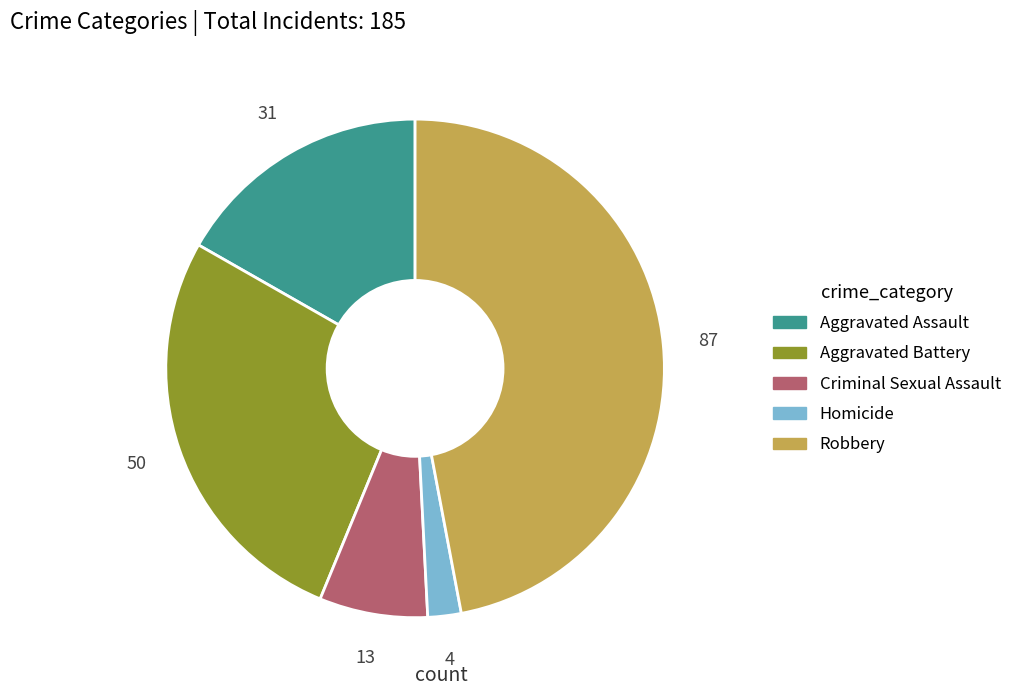

Which category has the smallest portion of the pie?

Homicide